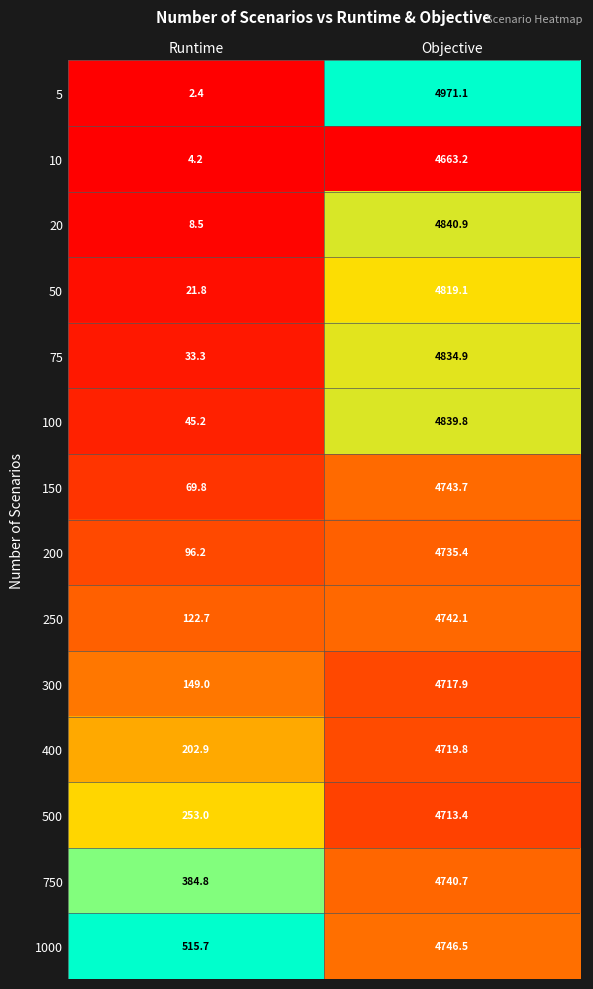

What is the minimum value for 400?

202.9